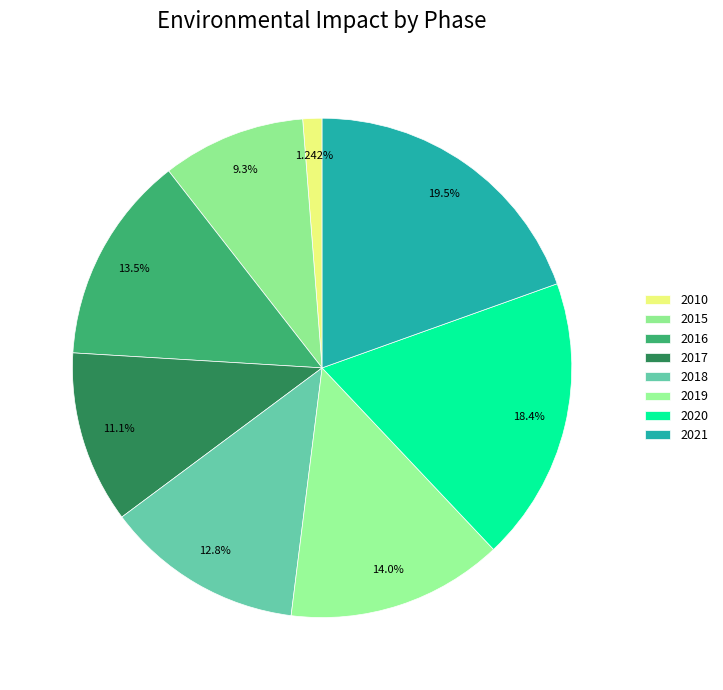

The 2020 slice represents 18% of the pie. True or false?

True